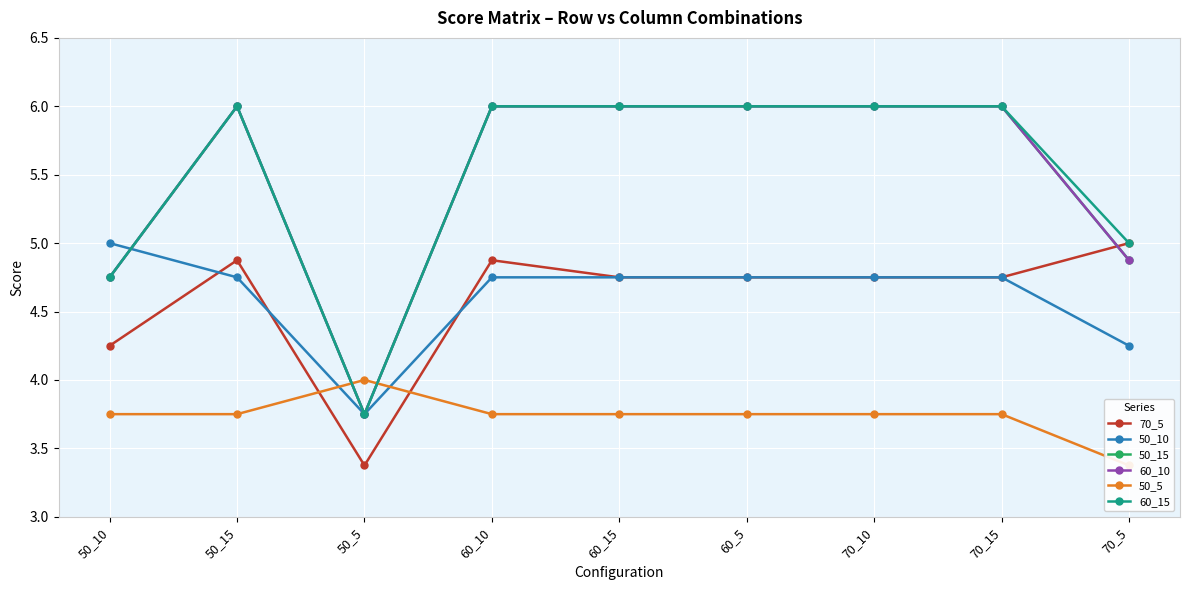

What is the label of the 6th point from the left?

60_5